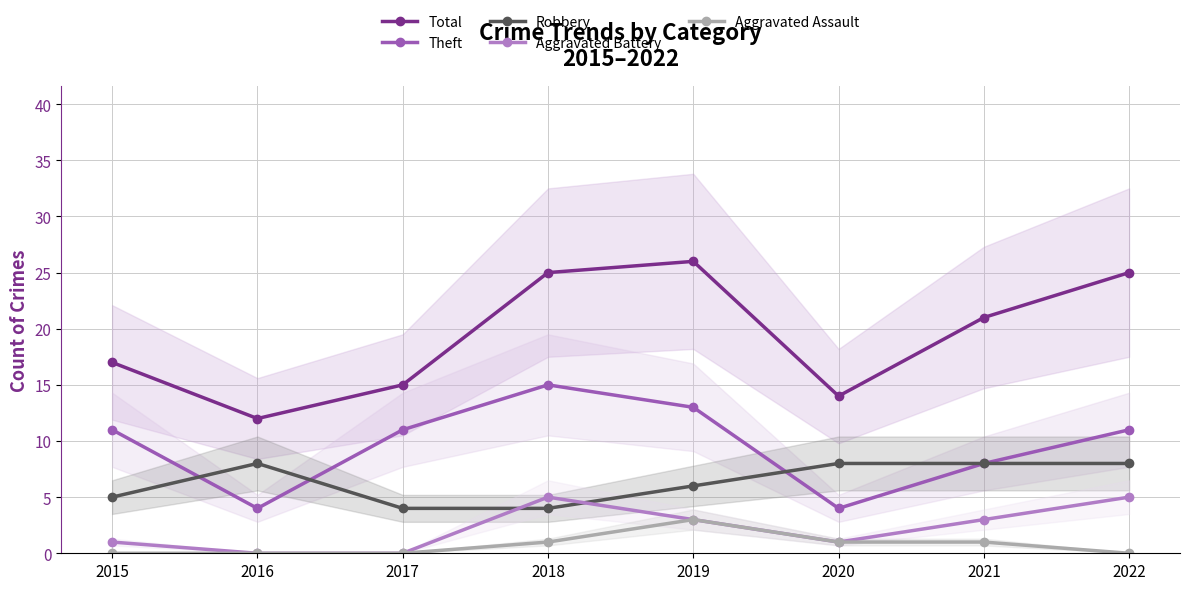

Reading left to right, what are all the values shown in this chart?

Total: 17	12	15	25	26	14	21	25
Theft: 11	4	11	15	13	4	8	11
Robbery: 5	8	4	4	6	8	8	8
Aggravated Battery: 1	0	0	5	3	1	3	5
Aggravated Assault: 0	0	0	1	3	1	1	0